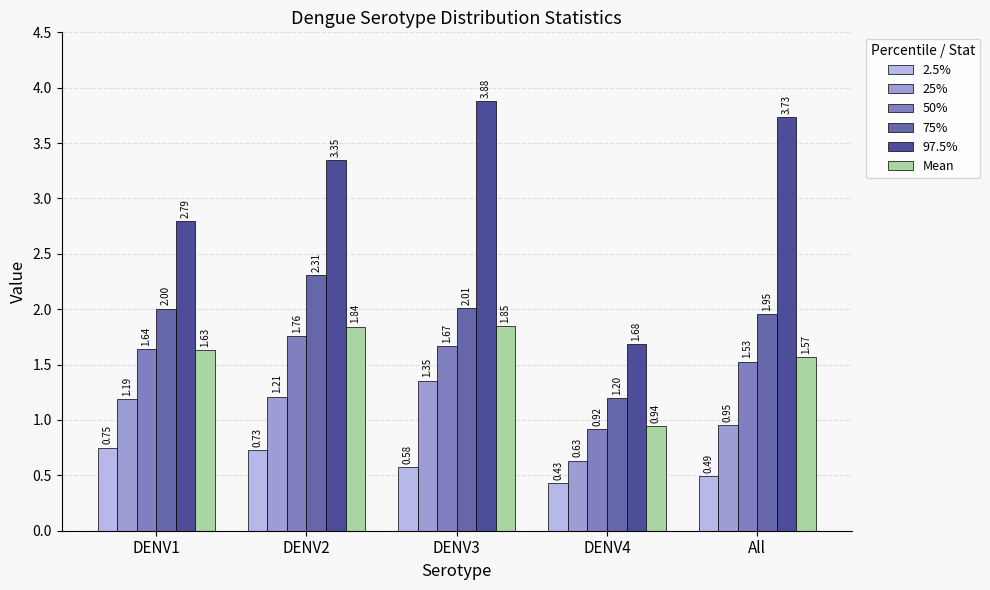

List the series in order of their peak value, lowest first.

2.5%, 25%, 50%, Mean, 75%, 97.5%